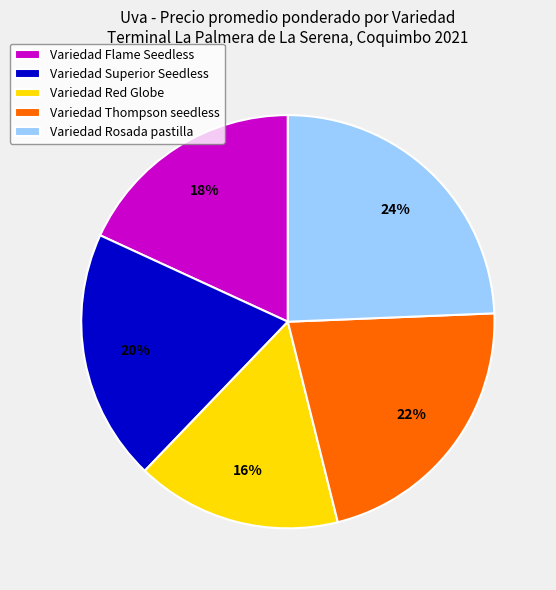

The Variedad Red Globe slice represents 16% of the pie. True or false?

True